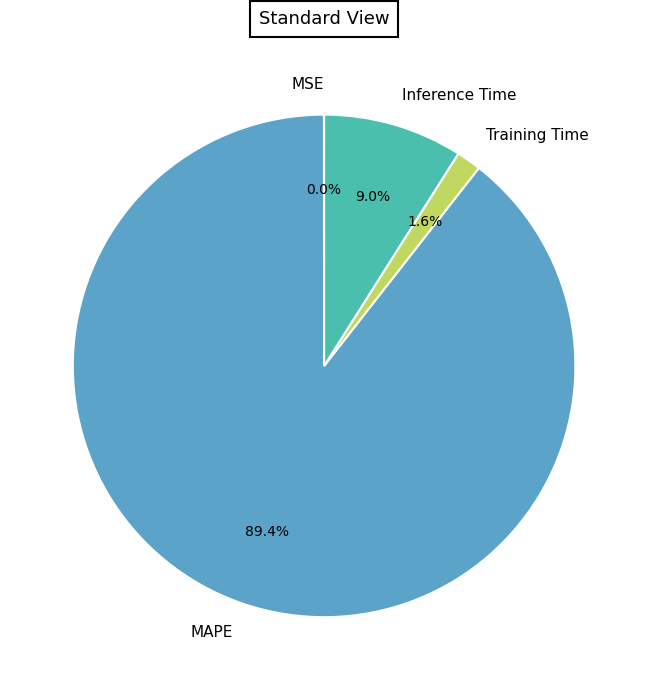

Which category has the biggest portion of the pie?

MAPE